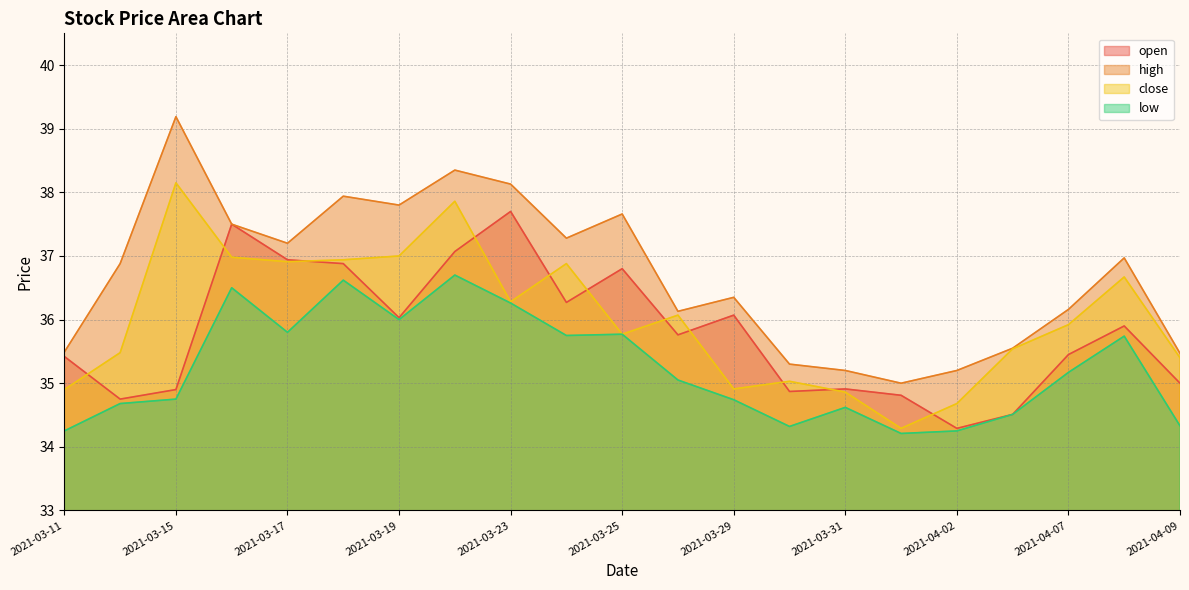

Rank the series by their maximum value, from lowest to highest.

low, open, close, high